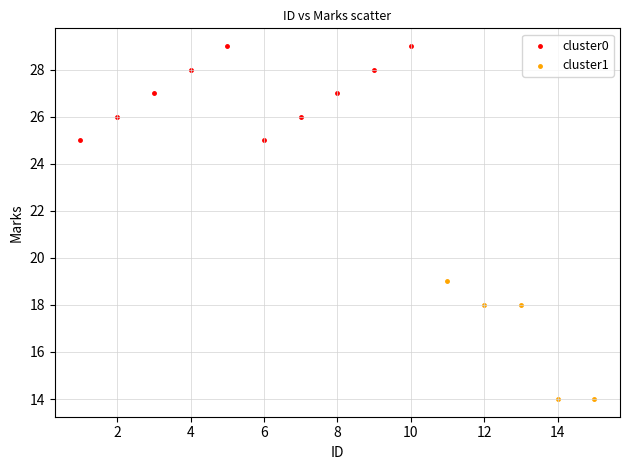

Which series contains the lowest Y value?

cluster1